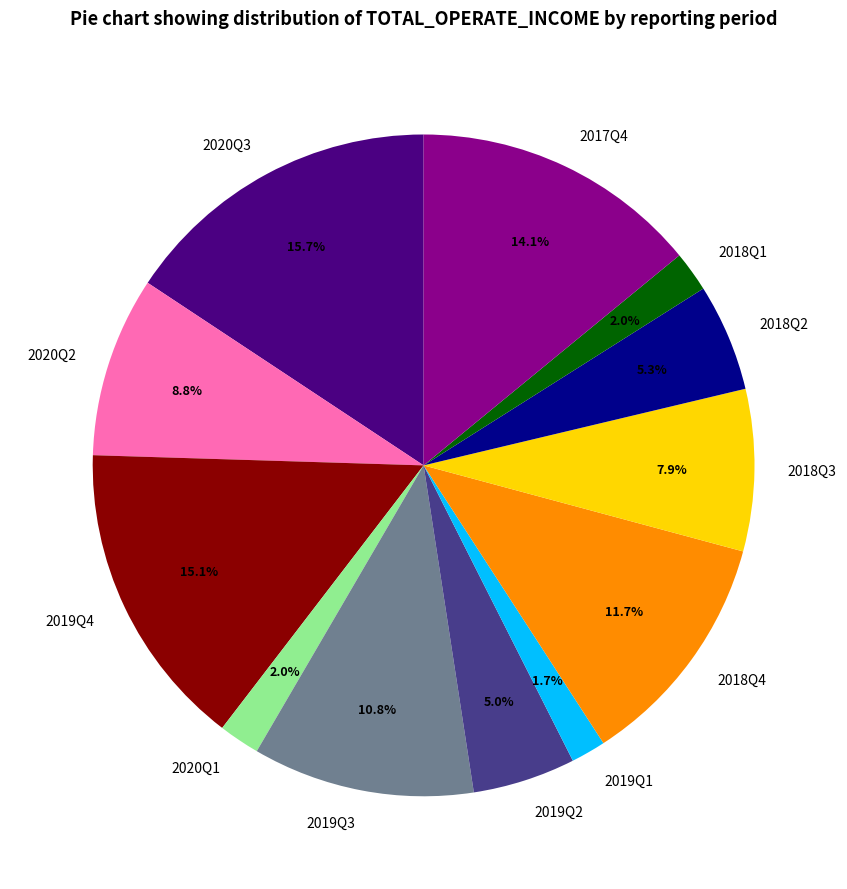

How many slices are in this pie chart?

12